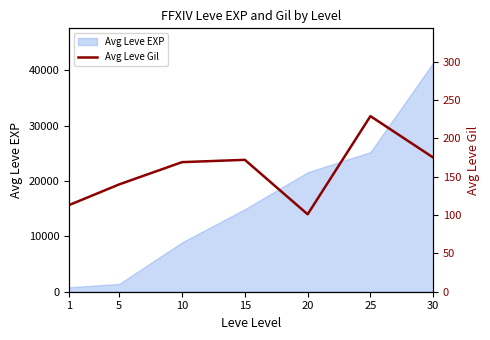

Does the chart display data point markers on the line(s)?

No